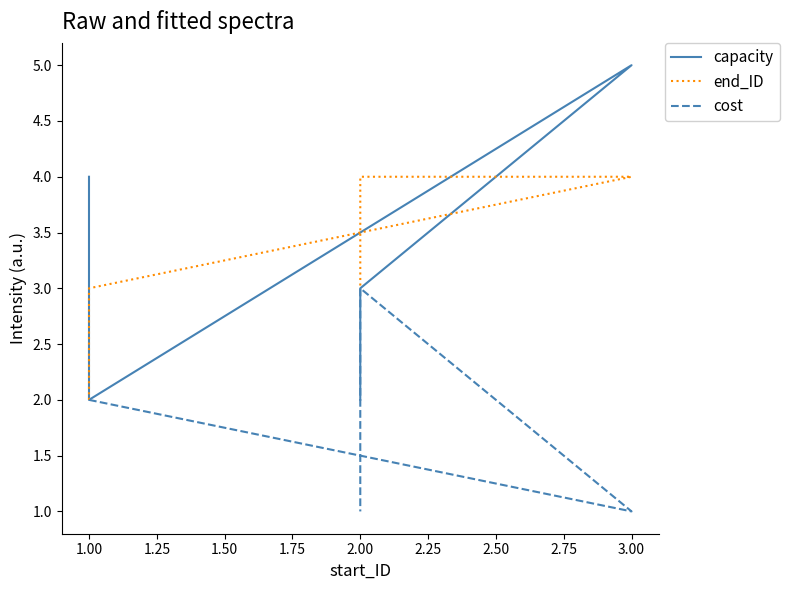

How many lines are shown in the chart?

3